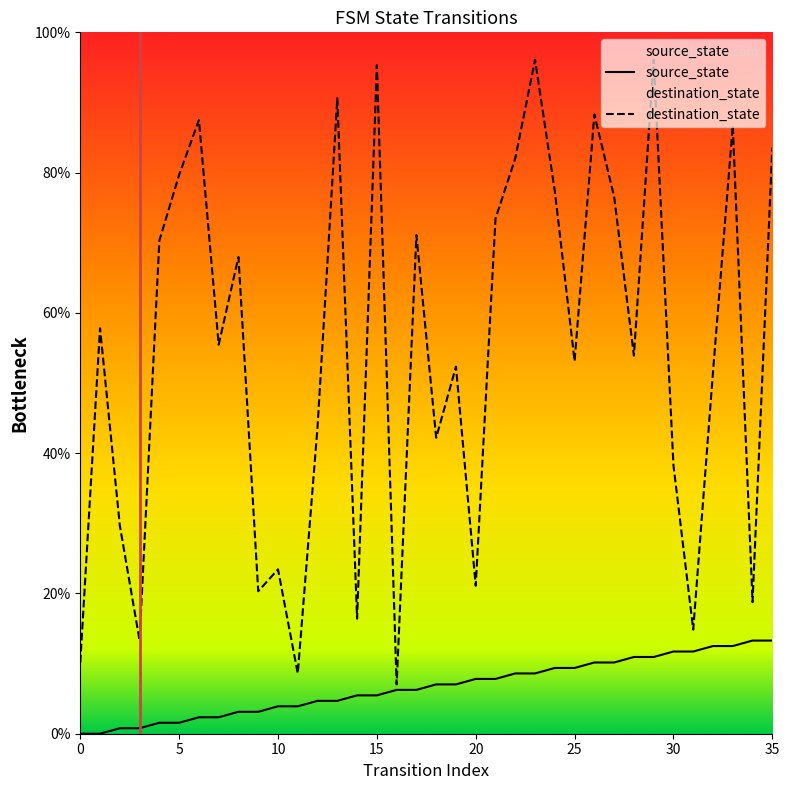

At which category does destination_state reach its first local peak?

1